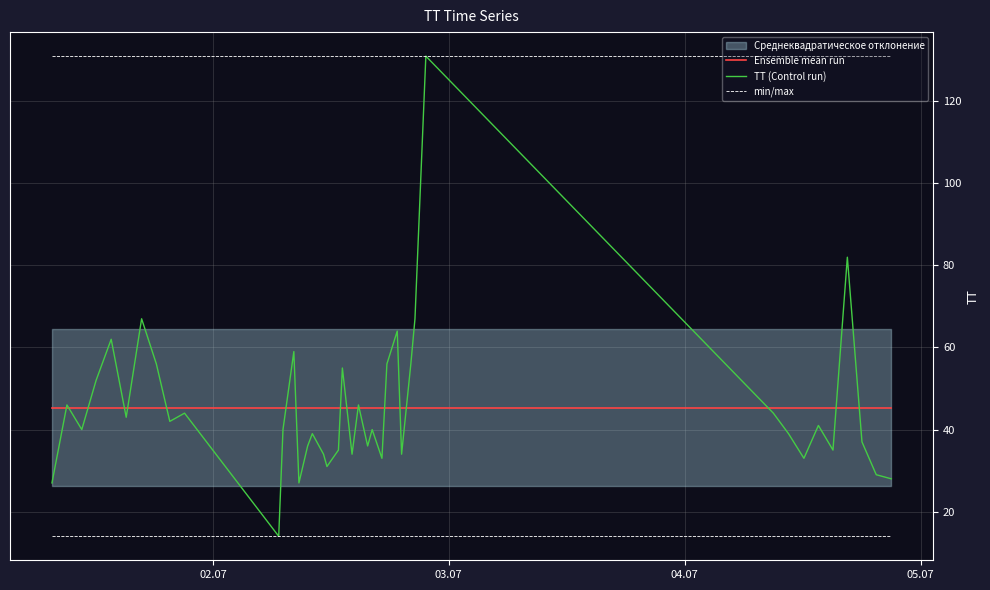

What is the minimum value for TT (Control run)?

14.0